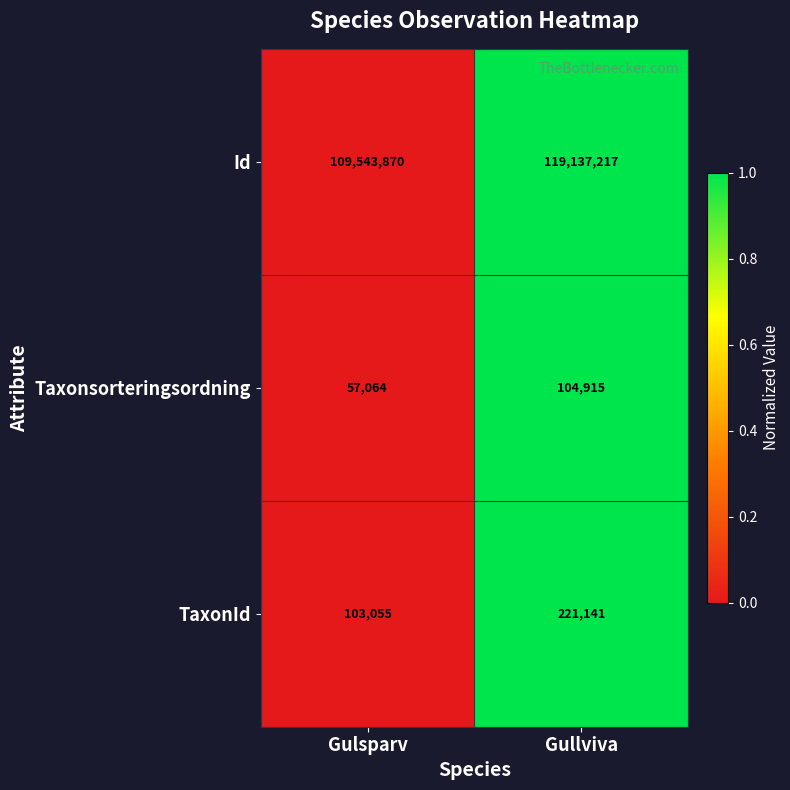

What is the total value across all series at Gullviva?

119463273